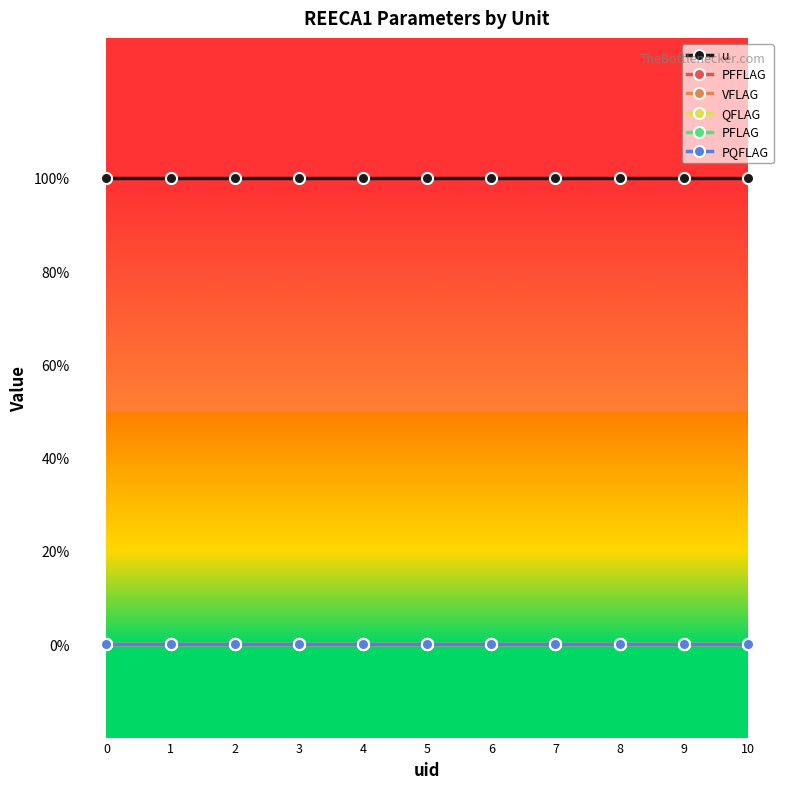

Does the chart have visible grid lines?

No